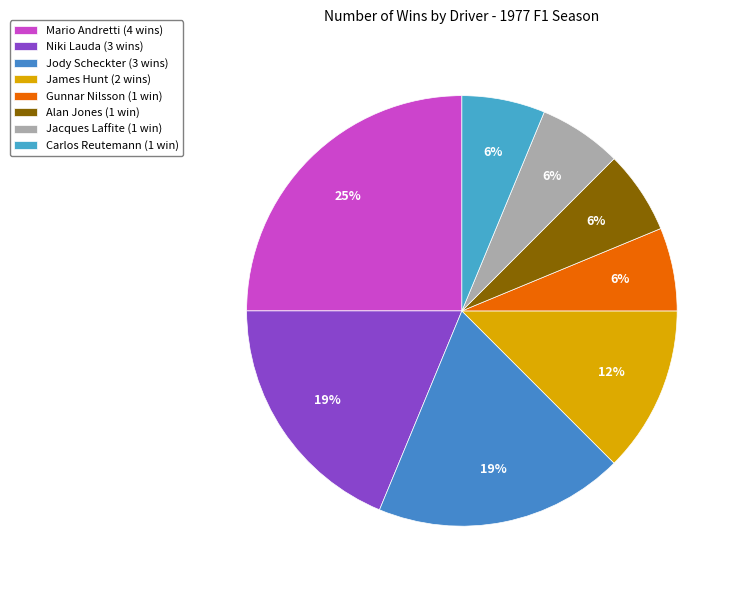

What is the largest slice in the pie chart?

Mario Andretti